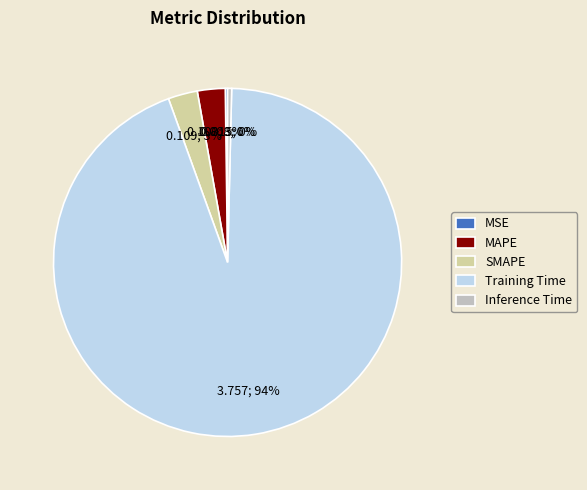

Which slice is the largest?

Training Time